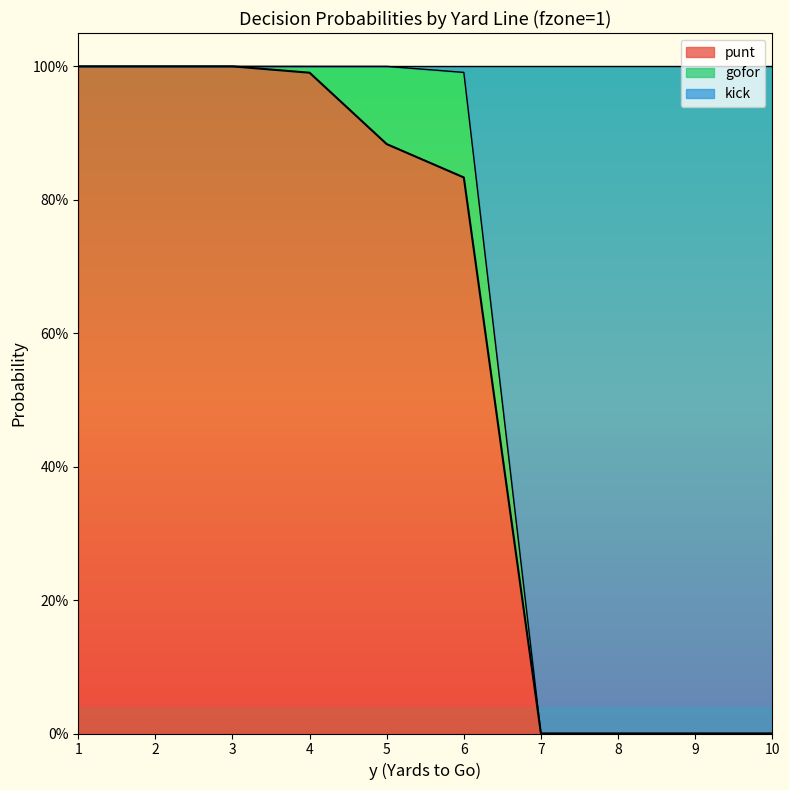

How many data points in punt are above 0?

6